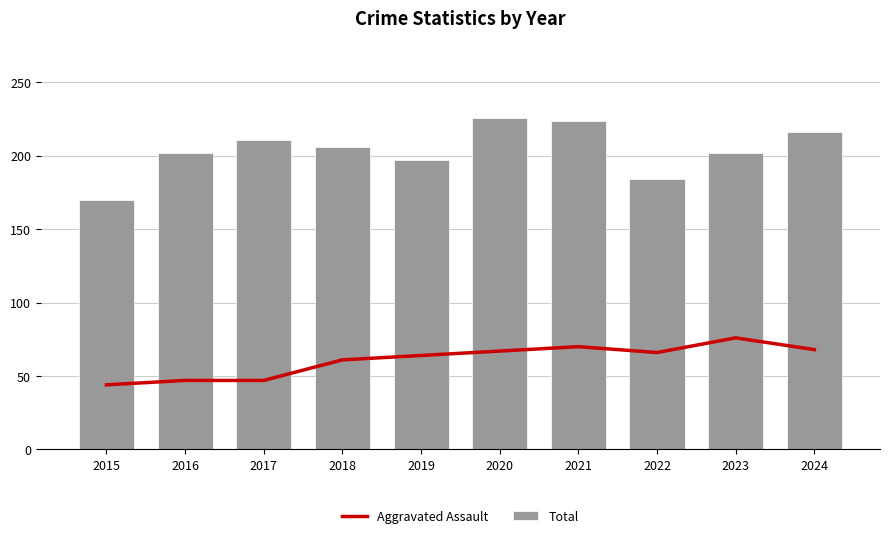

The value of Total at 2017 is 282. True or false?

False